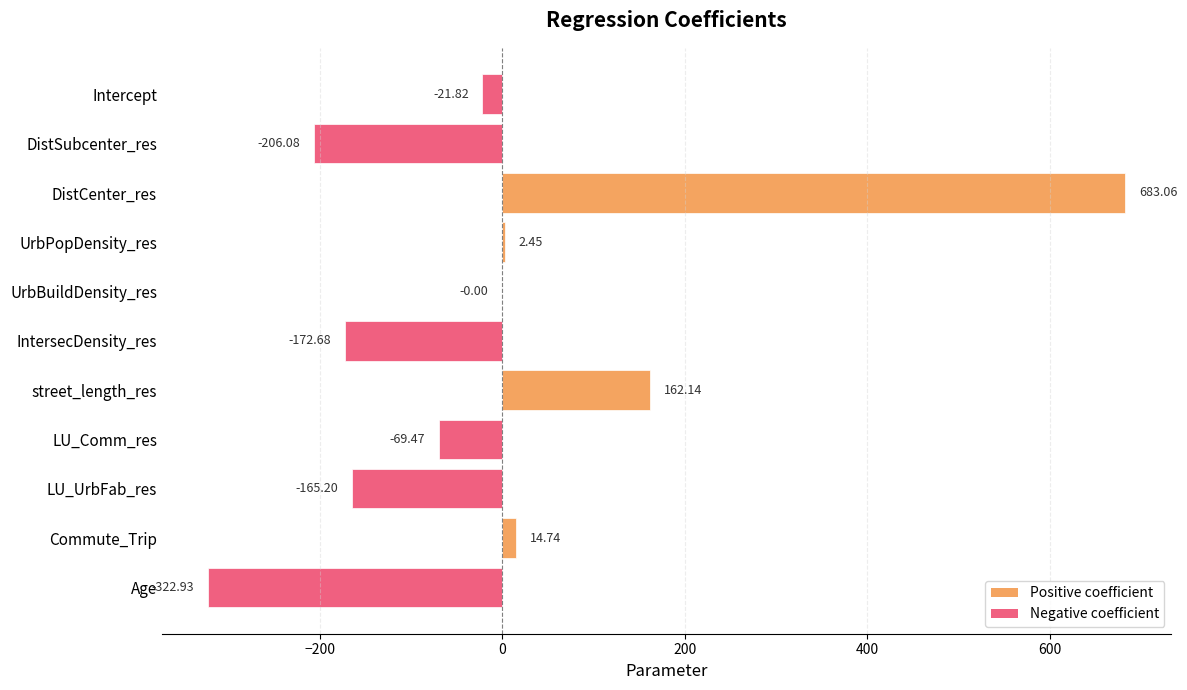

Which label corresponds to the largest value in the chart?

DistCenter_res